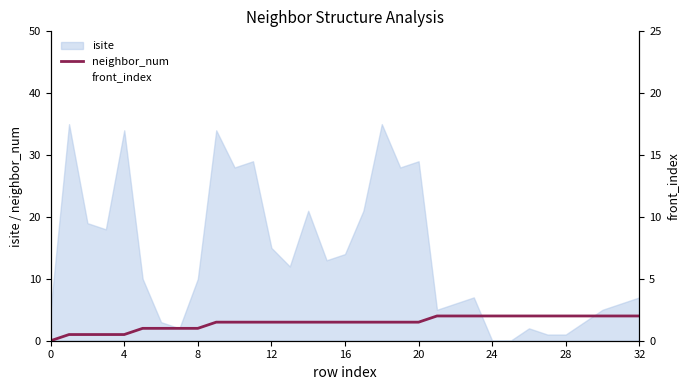

What is the difference between the highest and lowest values at 16?

1